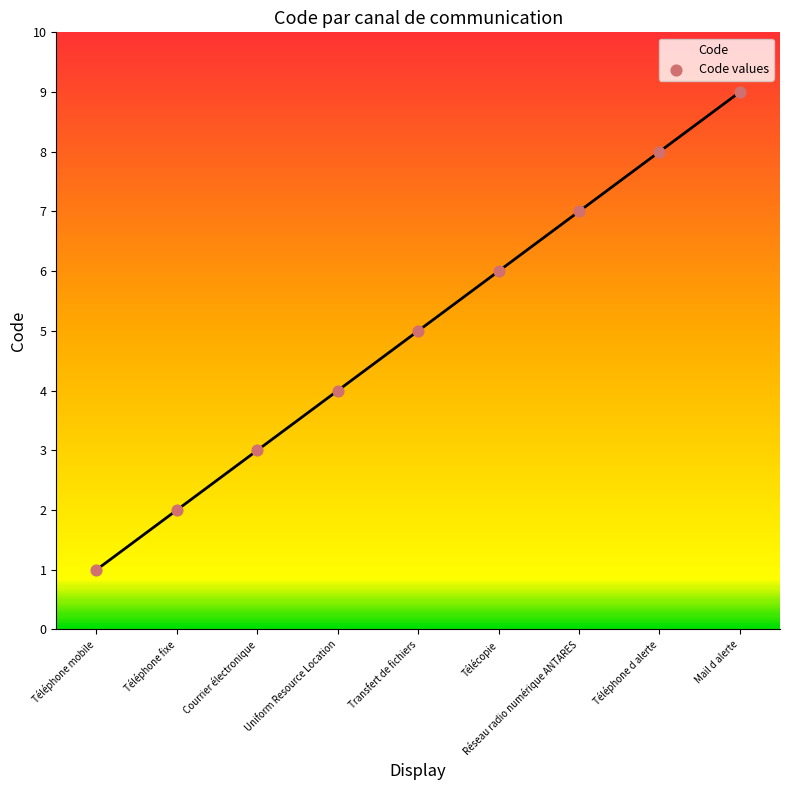

What is the change in value from Téléphone mobile to Téléphone d alerte?

+7